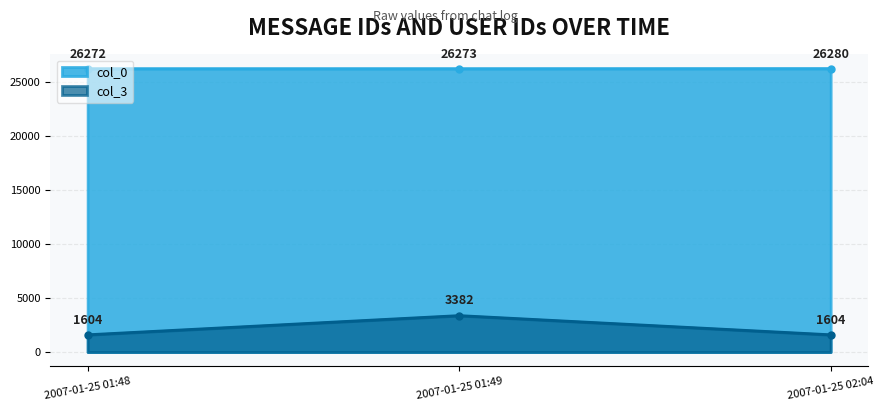

What is the label of the 2nd point from the right?

2007-01-25 01:49